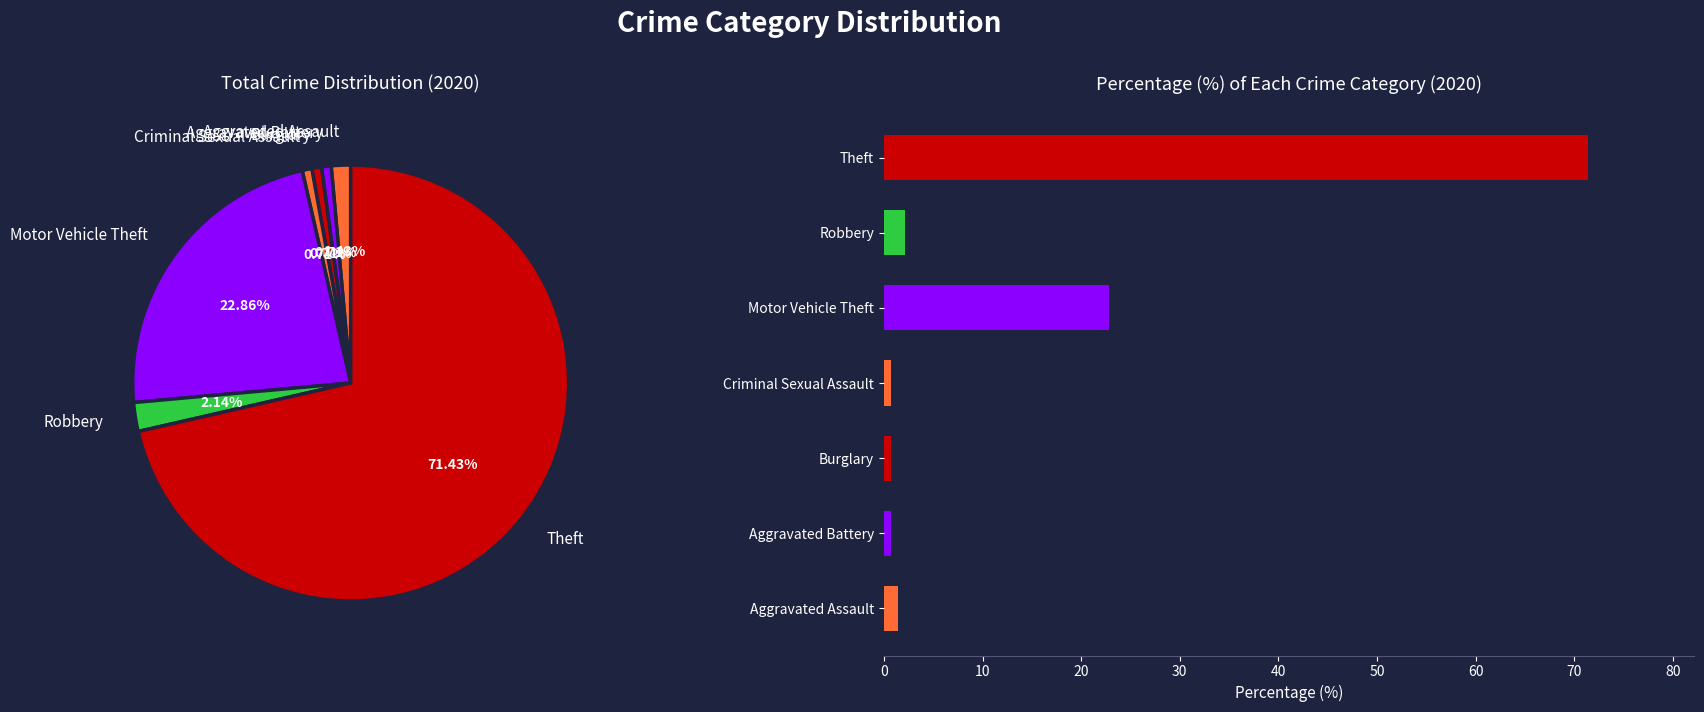

How much of the chart is everything except Burglary?

99.3%